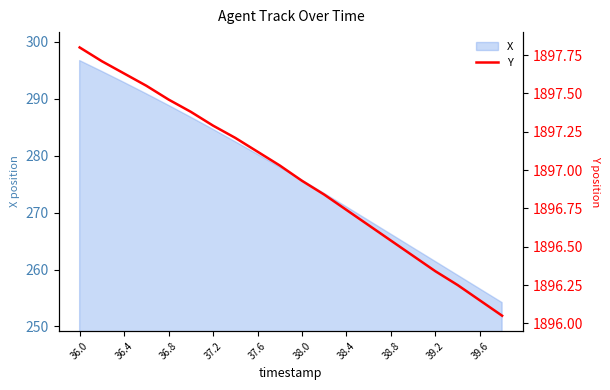

How many lines are shown in the chart?

1